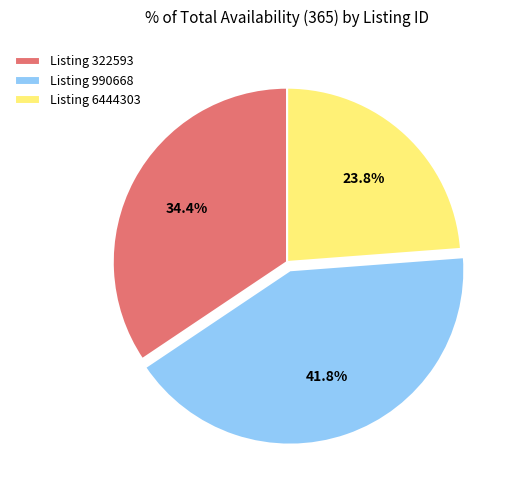

Which category has the smallest portion of the pie?

Listing 6444303